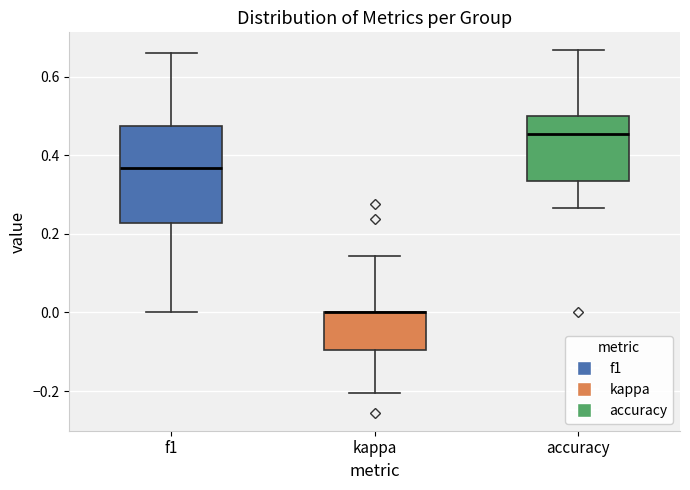

Where does the lower whisker of the box for accuracy end on the y-axis? The values are not printed on the chart, so give them approximately, as read against the axis.

0.26